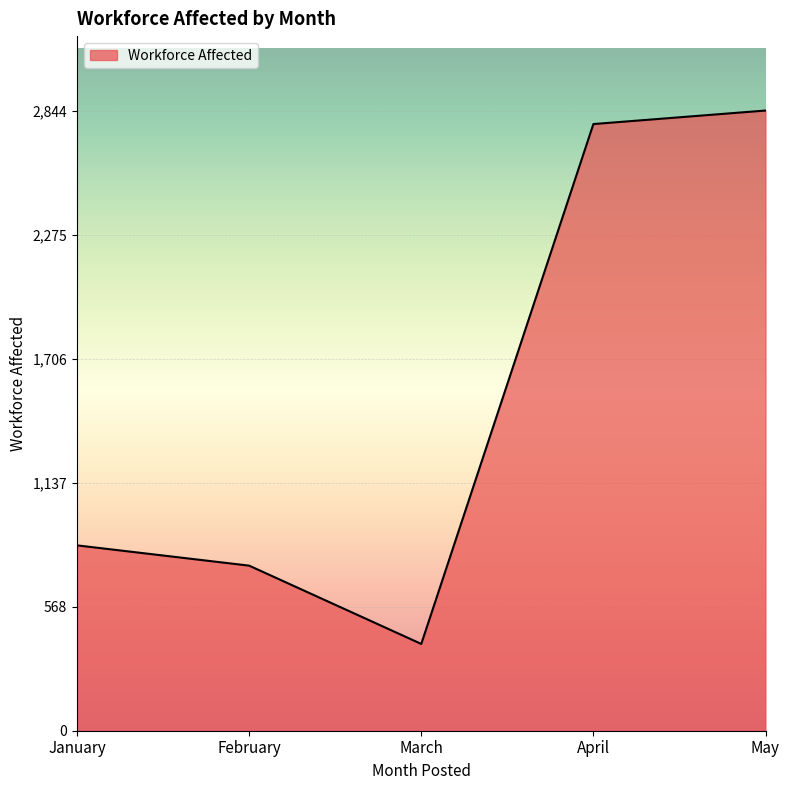

How many lines are shown in the chart?

1